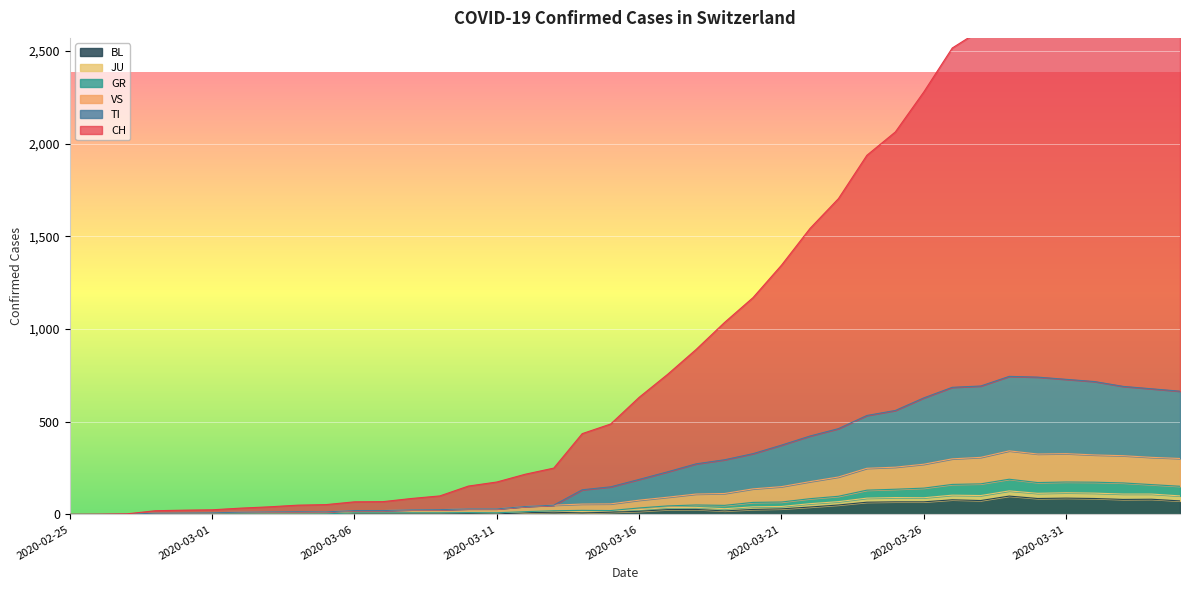

How many interior local peaks does the CH series have?

1